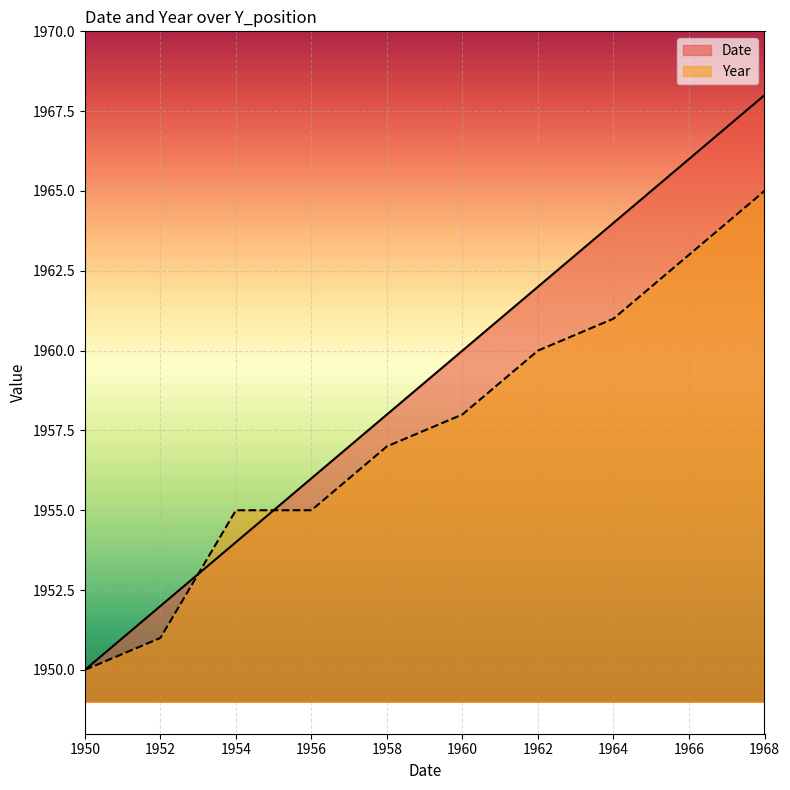

Which series changed the most between 1952 and 1964?

Date